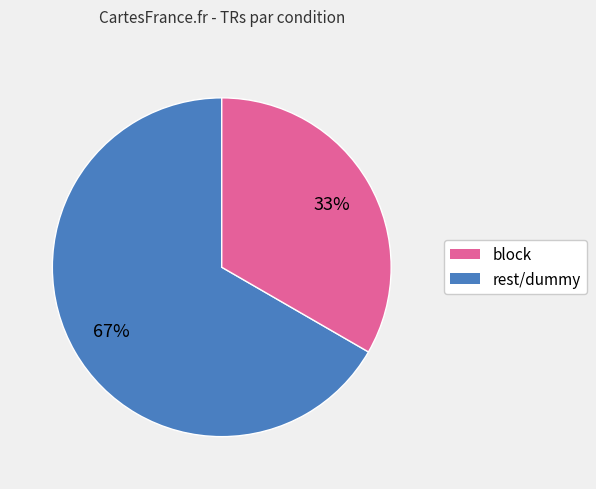

Is there a majority slice in this chart?

Yes